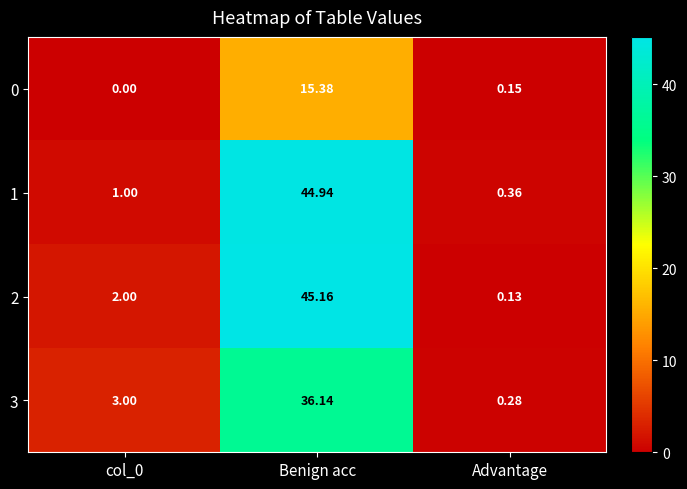

Between Benign acc and Advantage, which series saw the biggest shift?

2